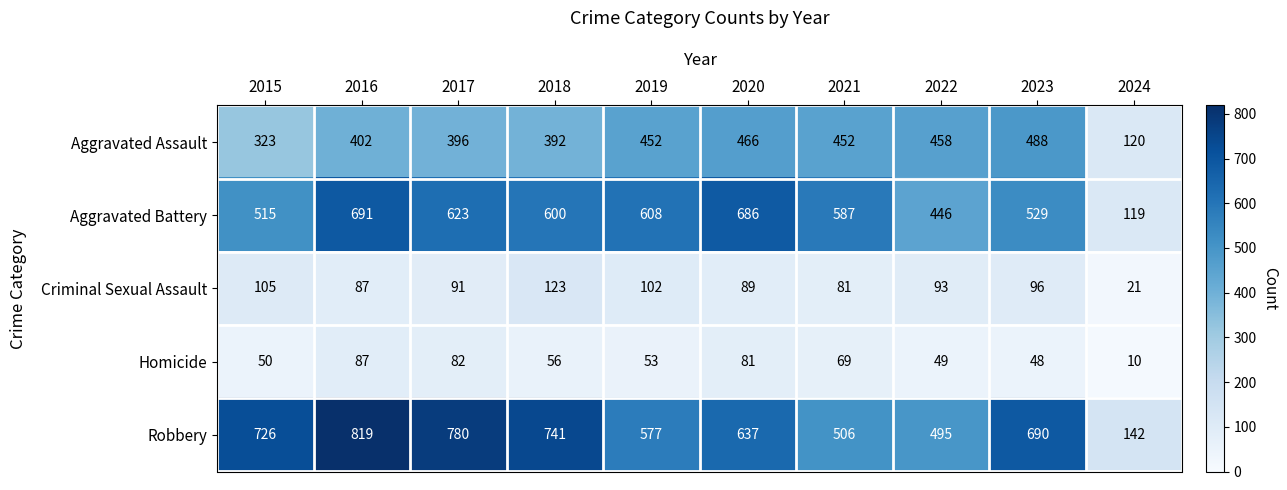

Which series changed the most between 2016 and 2024?

Robbery